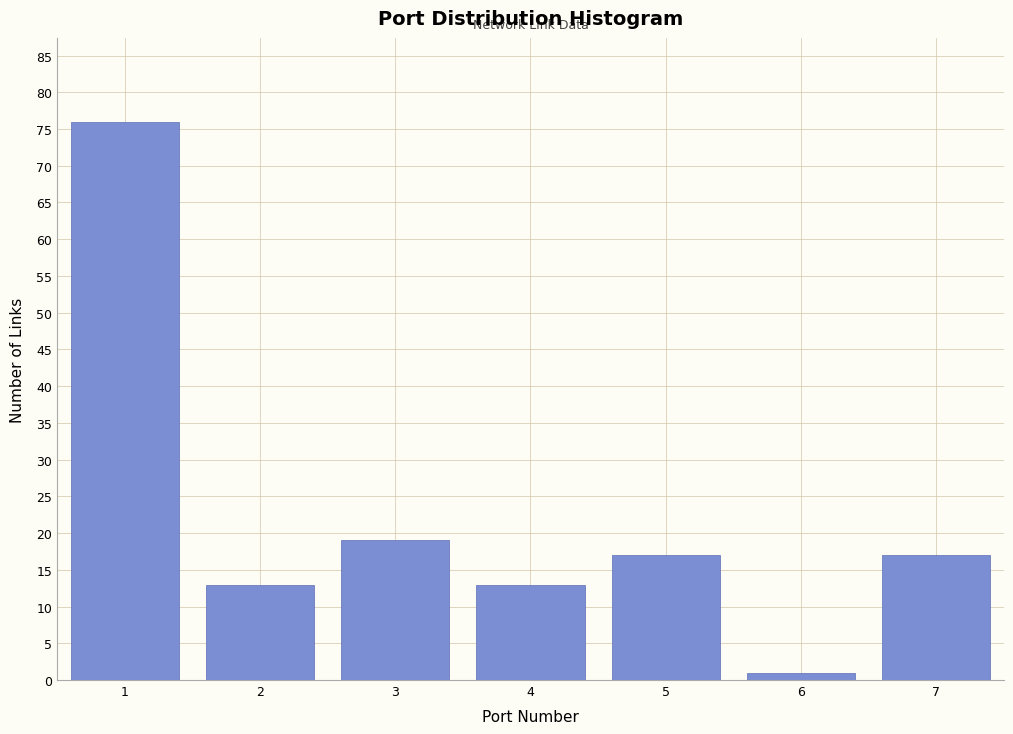

Reading left to right, what are all the values shown in this chart?

1=76	2=13	3=19	4=13	5=17	6=1	7=17